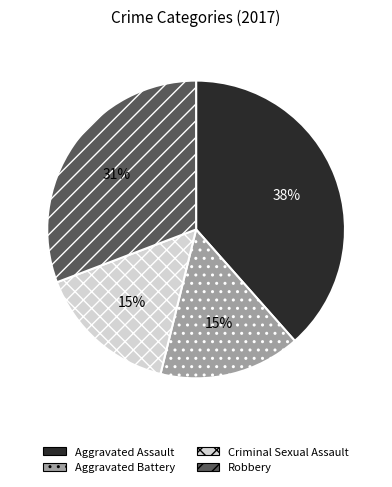

Which slice is the largest?

Aggravated Assault